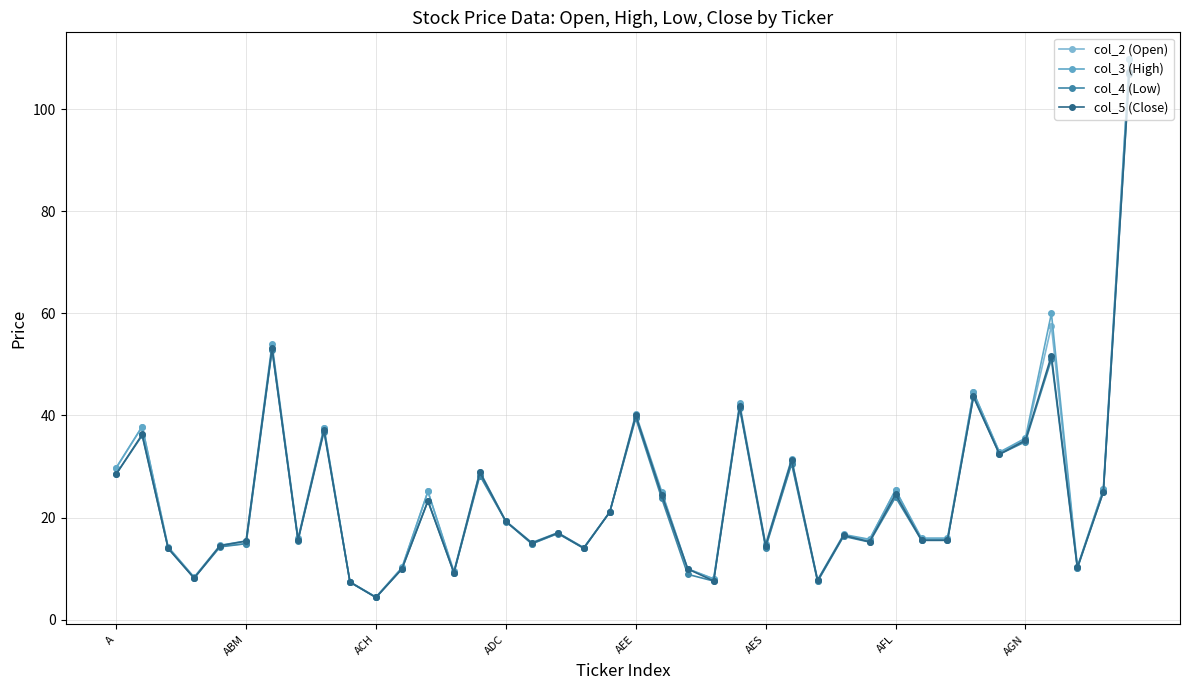

True or false: col_3 (High) and col_2 (Open) cross at least once.

False